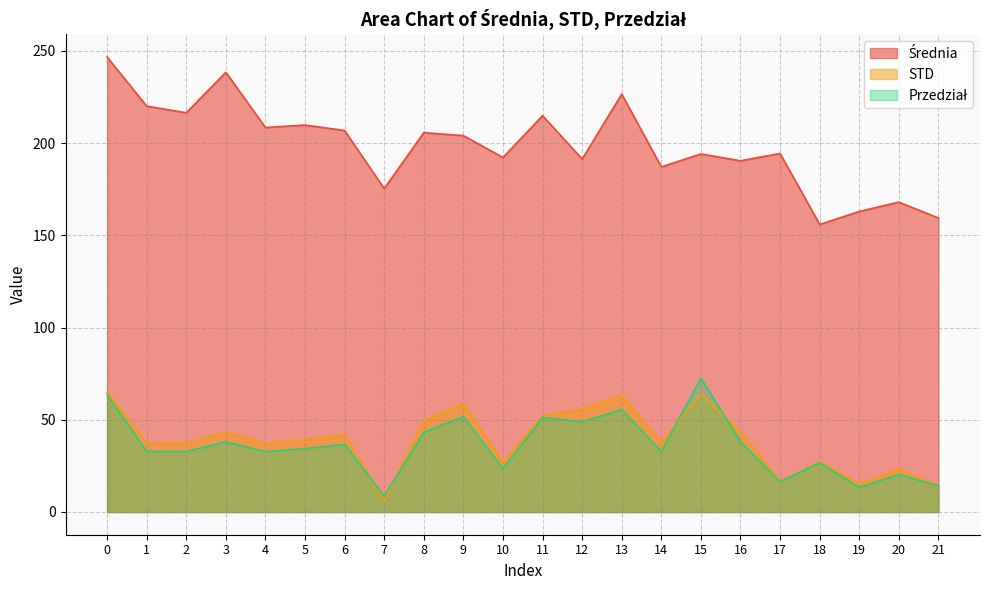

True or false: STD and Przedział cross at least once.

True